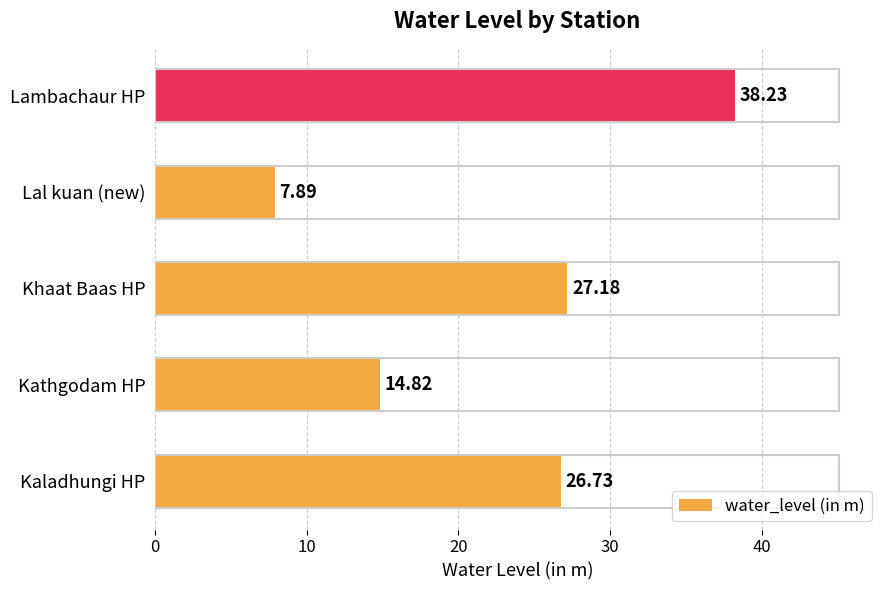

Rank the categories by value from lowest to highest.

Lal kuan (new), Kathgodam HP, Kaladhungi HP, Khaat Baas HP, Lambachaur HP